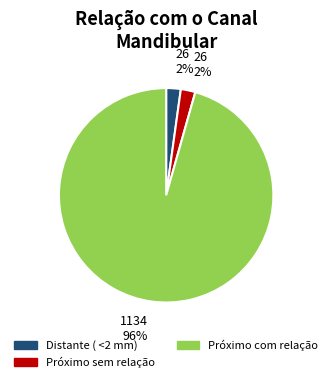

Which slice is the largest?

Próximo com relação